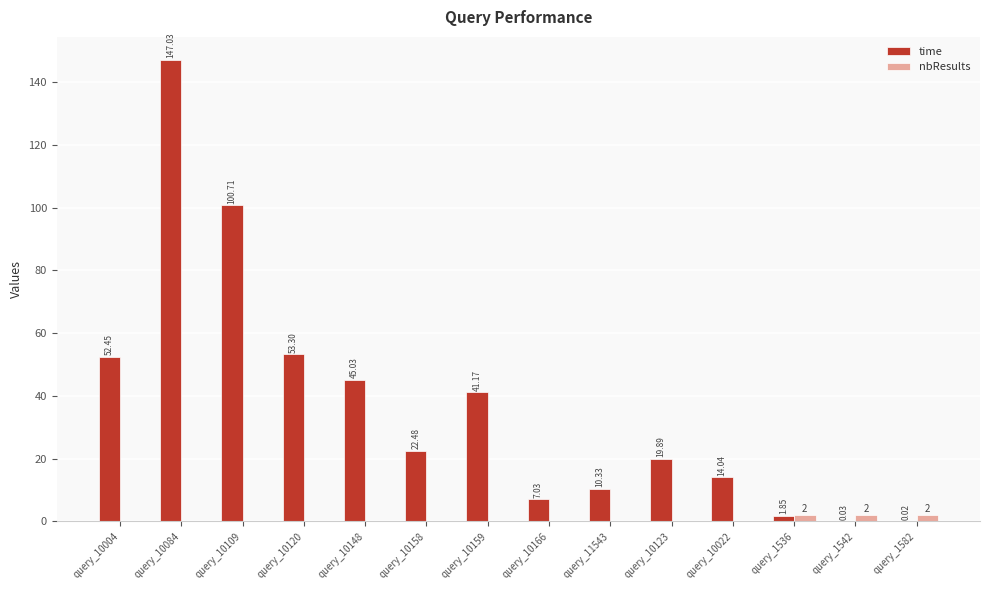

Between query_10120 and query_10166, which series saw the biggest shift?

time